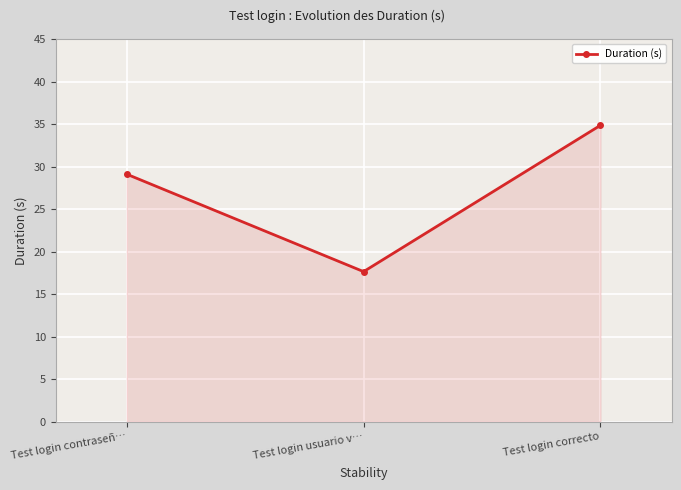

What is the label of the 2nd point from the left?

Test login usuario v…